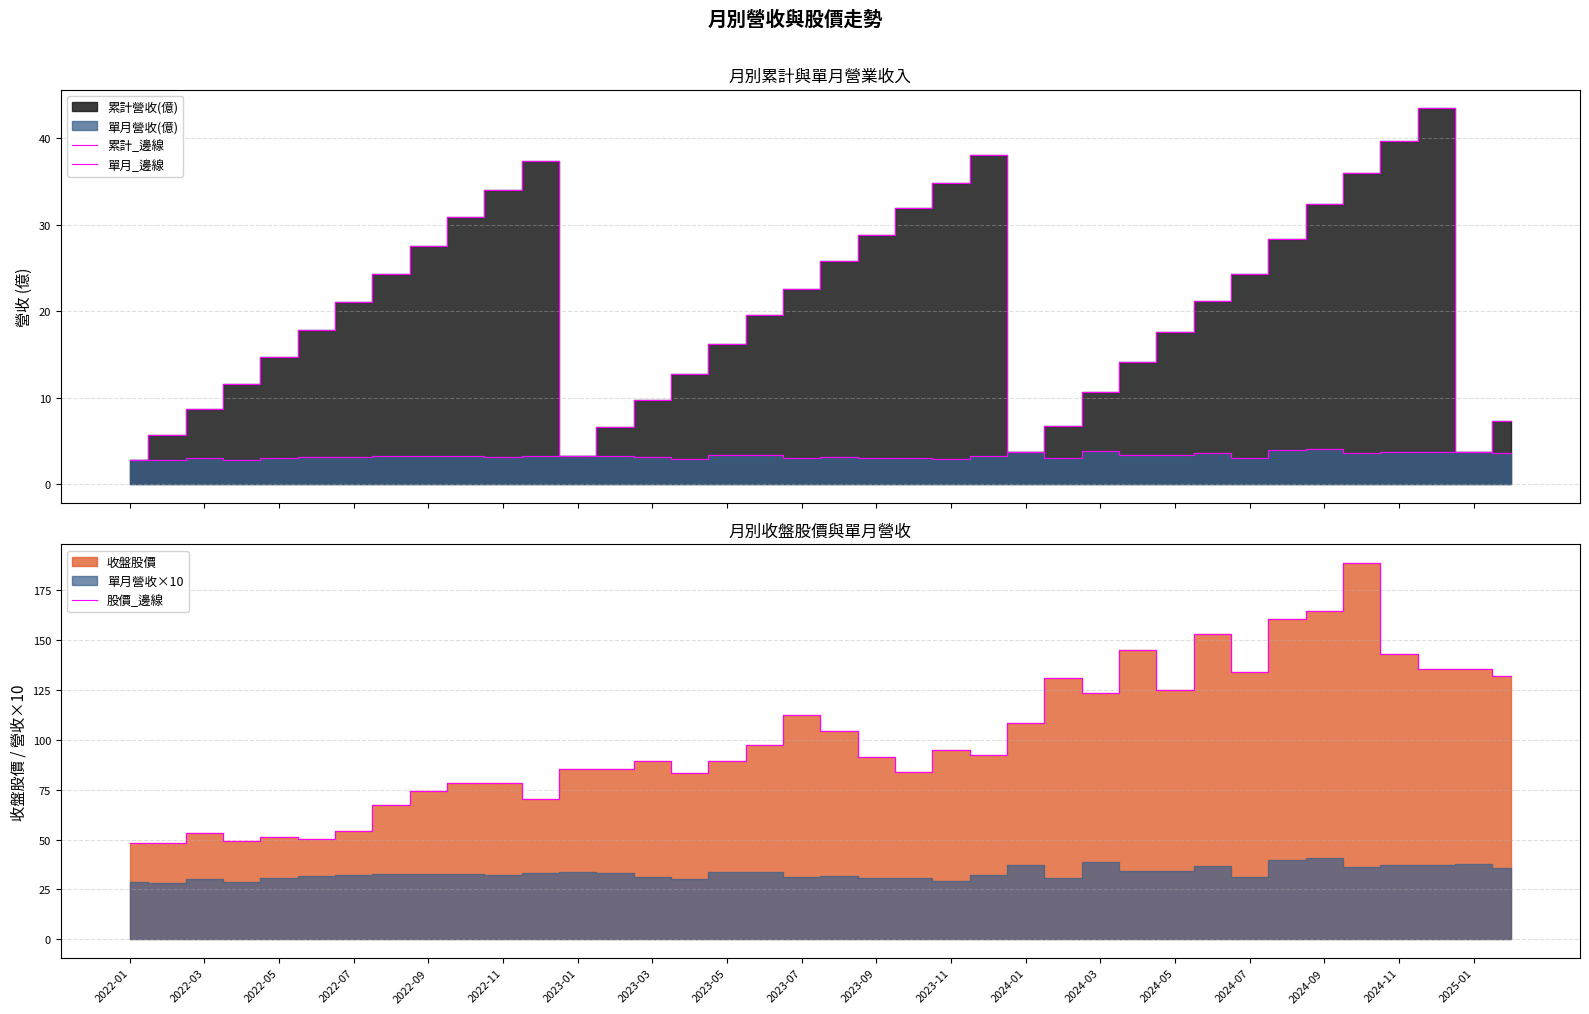

Is it true that 股價_邊線 equals 54.3 at 2022-07?

True